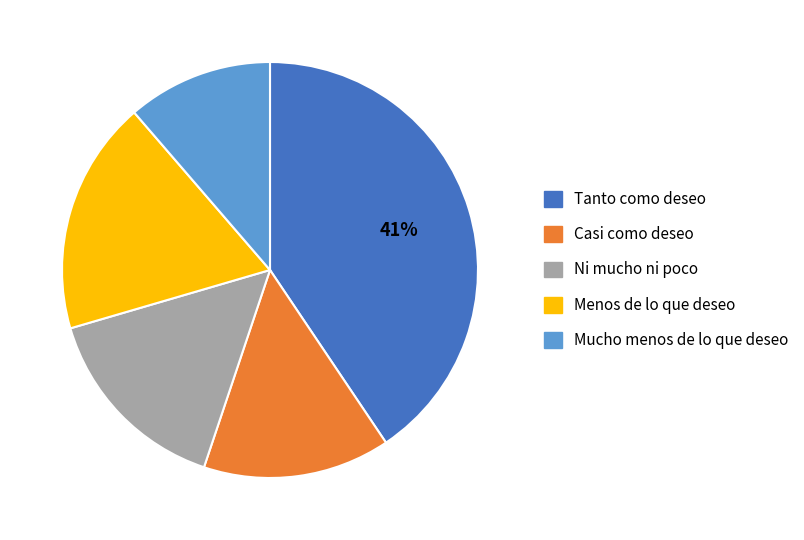

Combined, do Casi como deseo and Tanto como deseo account for over 50%?

Yes